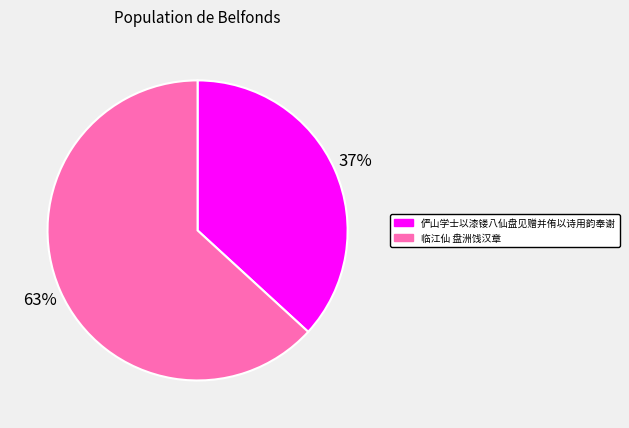

The 俨山学士以漆镂八仙盘见赠并侑以诗用韵奉谢 slice represents 37% of the pie. True or false?

True